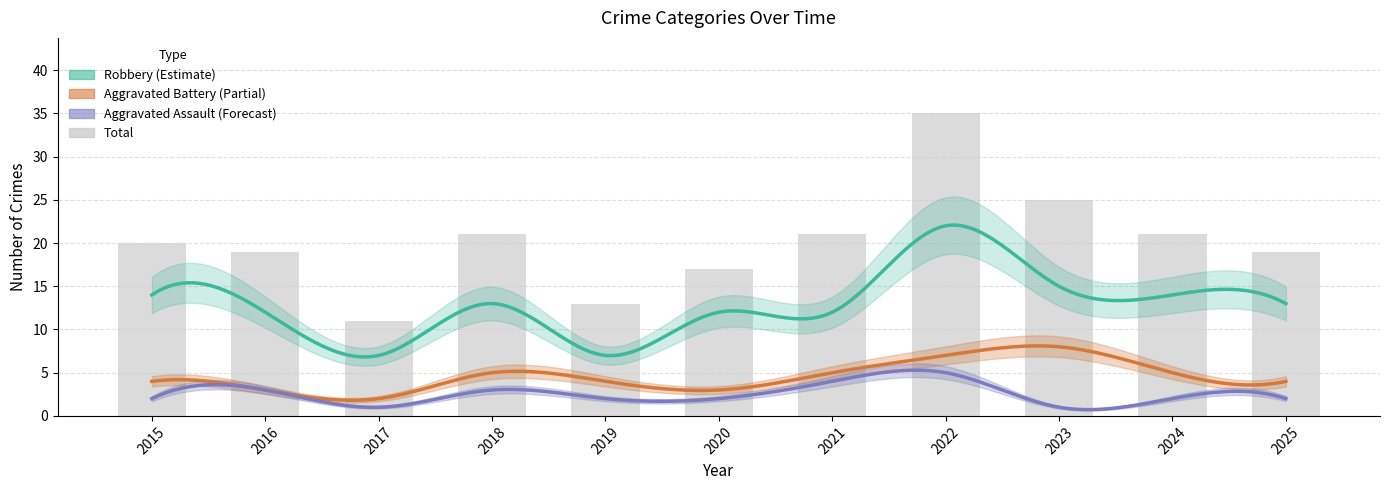

At how many categories does at least one series exceed 23?

2